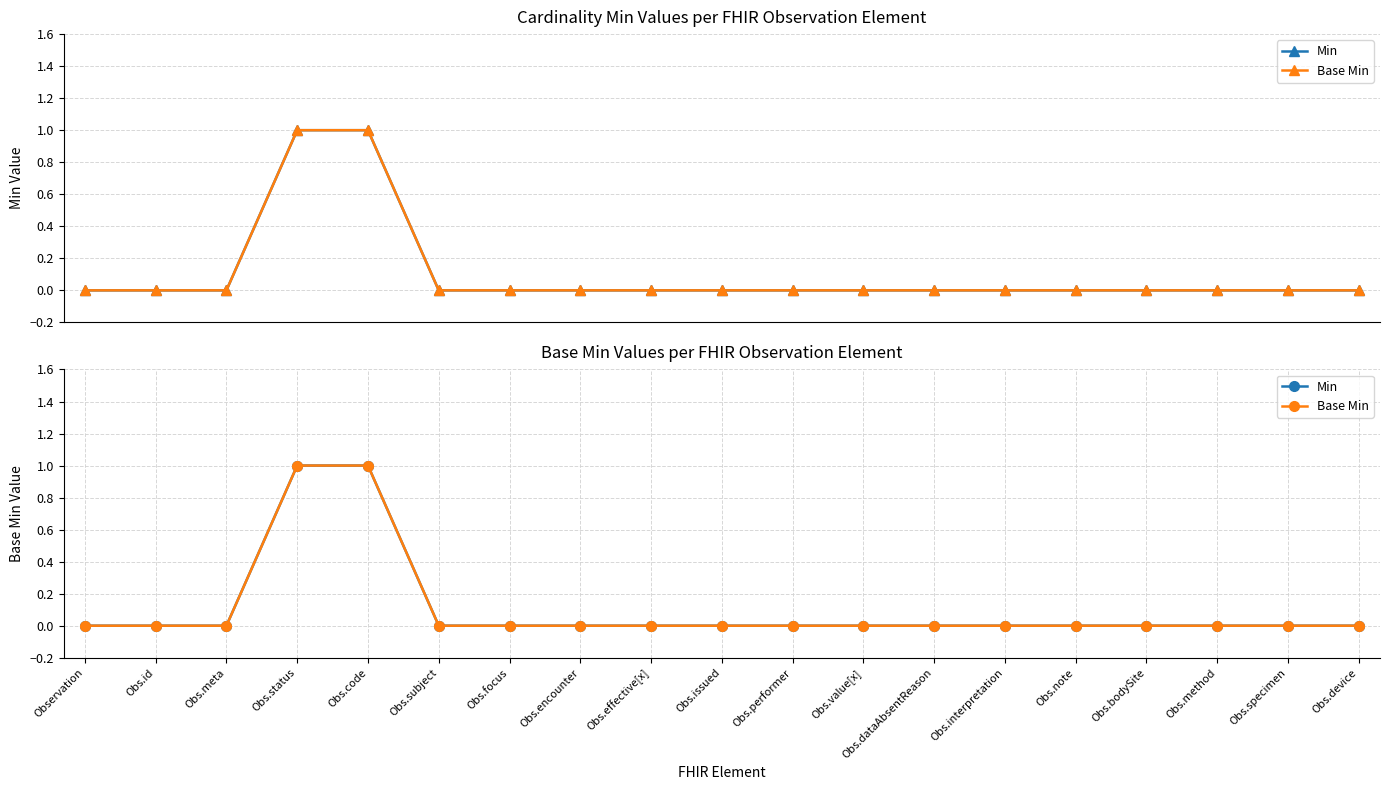

Does the chart have visible grid lines?

Yes